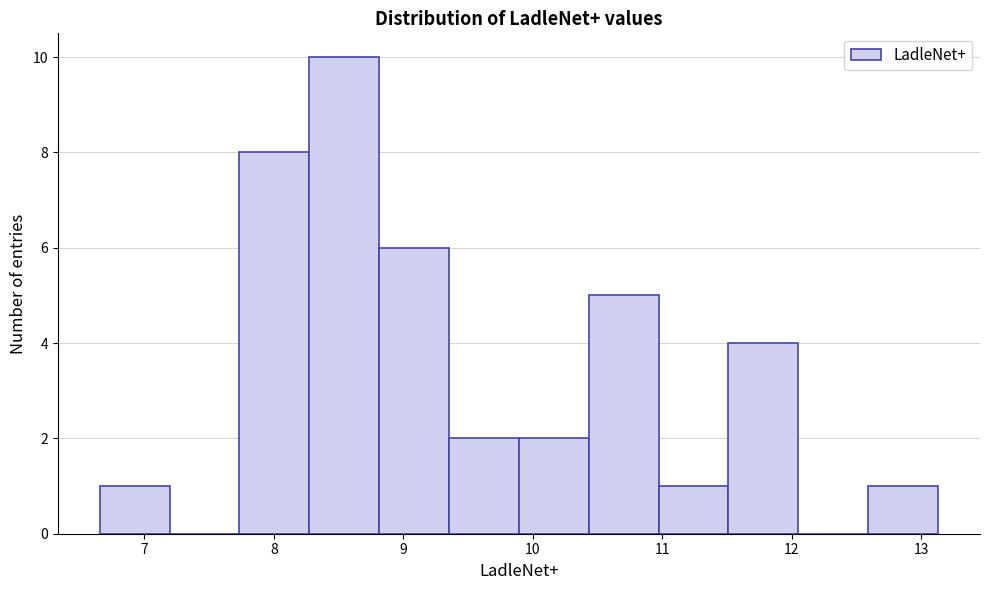

How tall is the bar that spans 9.9 to 10.4 on the x-axis? Neither the bar edges nor the heights are printed on the chart, so give them approximately, as read against the axes.

2